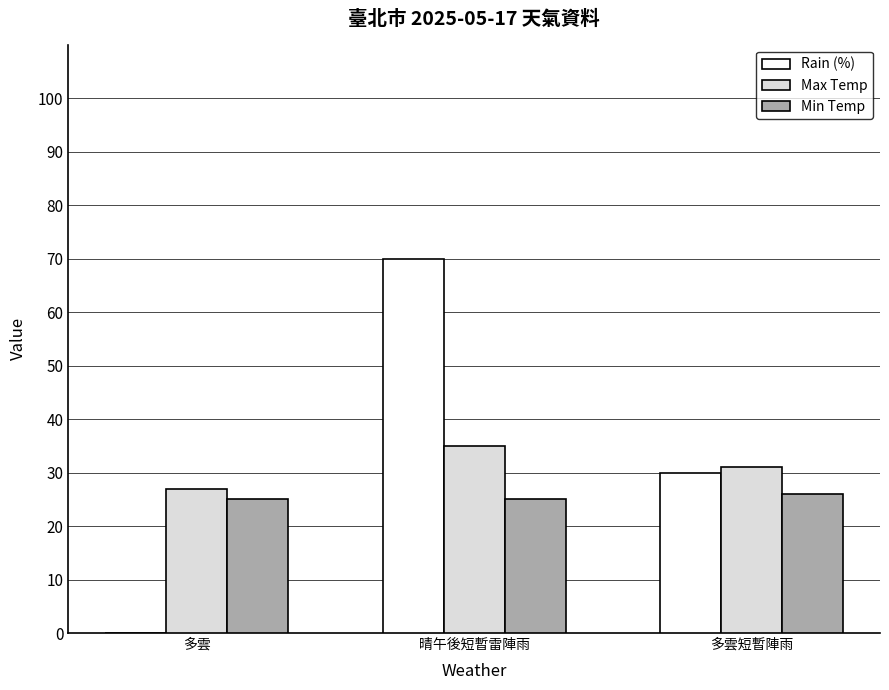

How many data points does each series have?

3